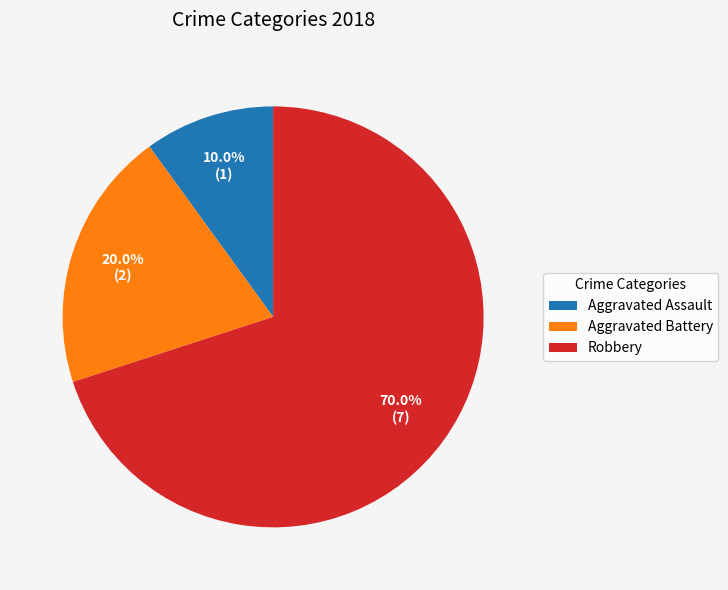

True or false: Robbery accounts for 70% of the total.

True